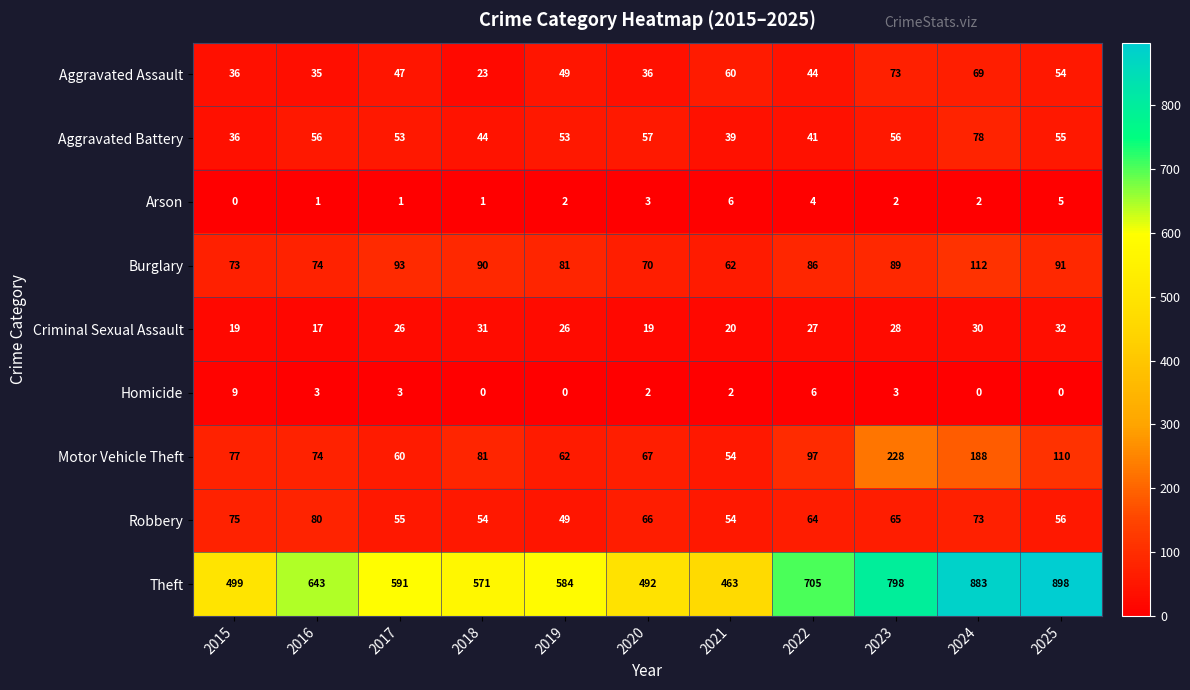

What is the difference between the second highest and minimum values in the Burglary series?

31